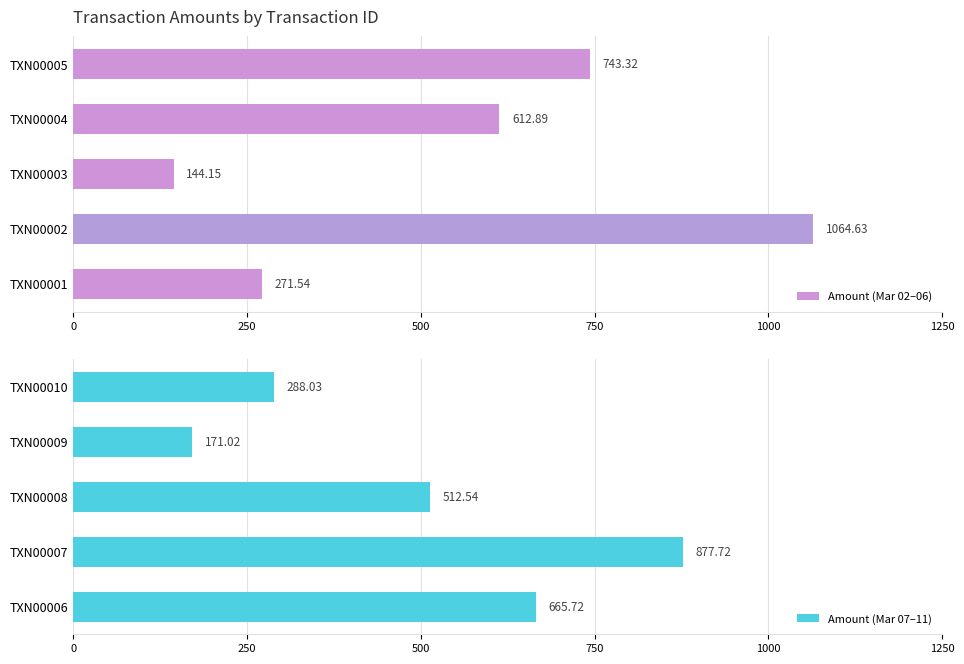

What is the difference between the maximum and minimum values in the Amount (Mar 02–06) series?

920.5